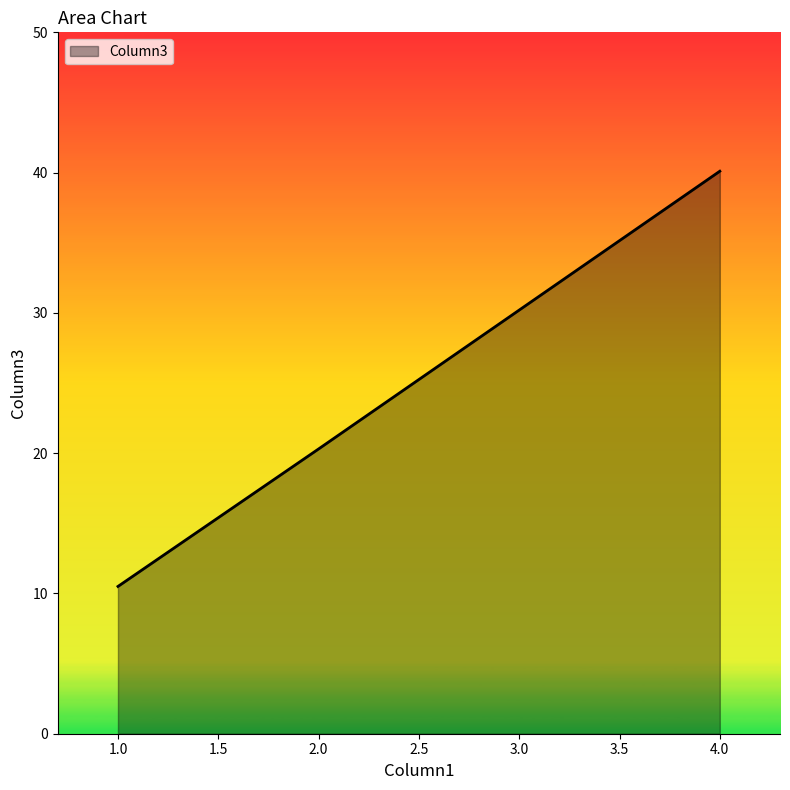

At which label is the value closest to 25?

2.0